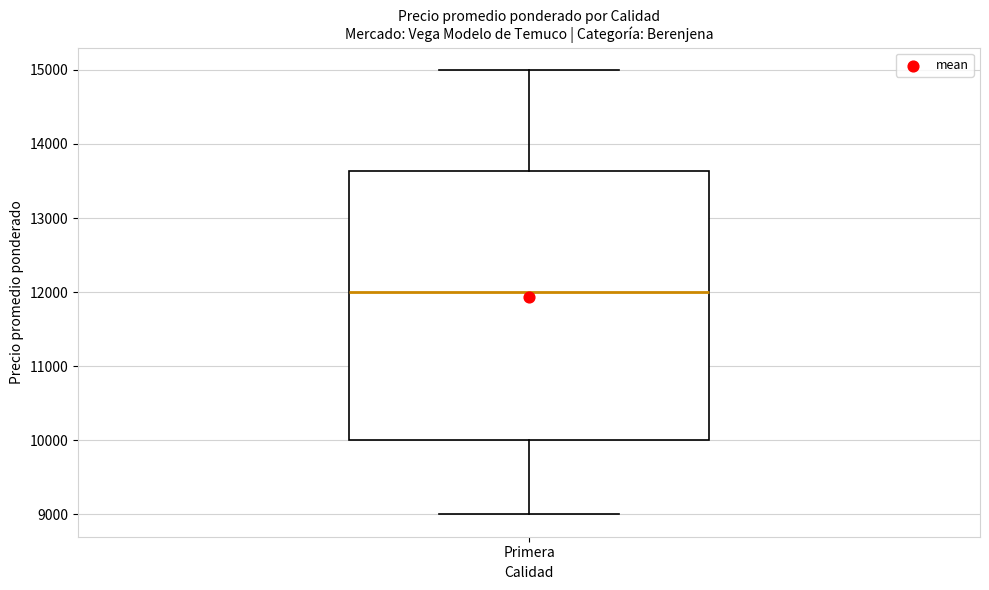

Read this box plot against the y-axis: the position of the median line, the range covered by the box, and the ends of both whiskers. The values are not printed on the chart, so give them approximately, as read against the axis.

median 12000, box 10000 to 13600, whiskers 9000 to 15000